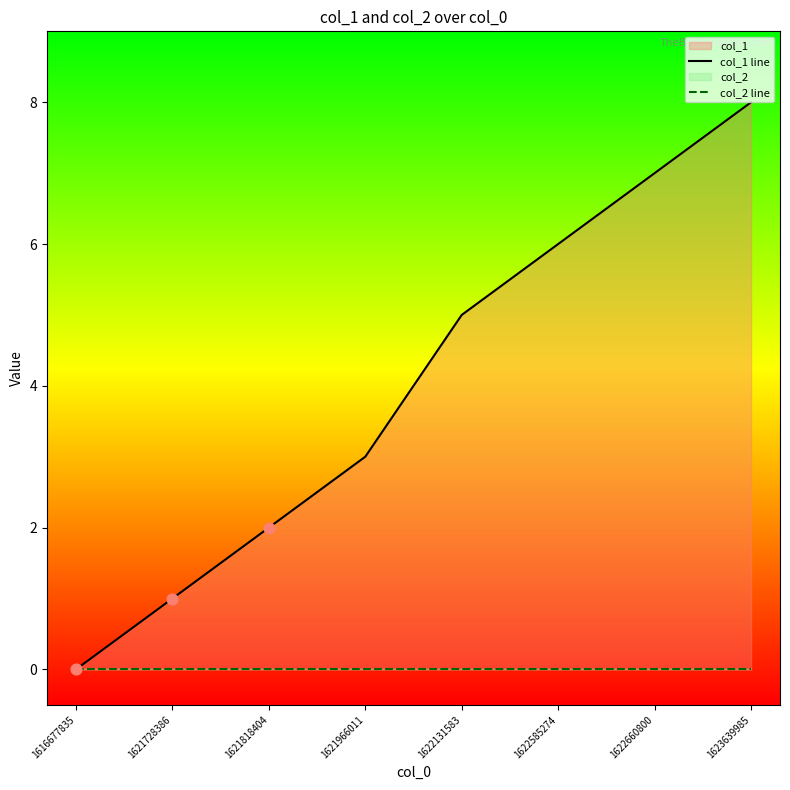

At which category is the sum across all series the highest?

1623639985